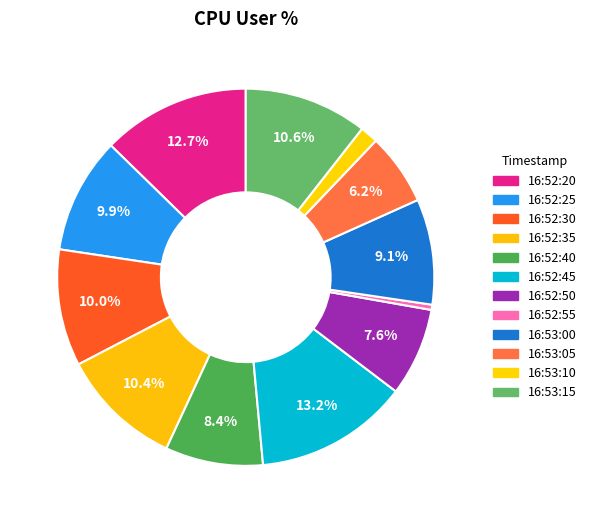

Which slice is the largest?

16:52:45